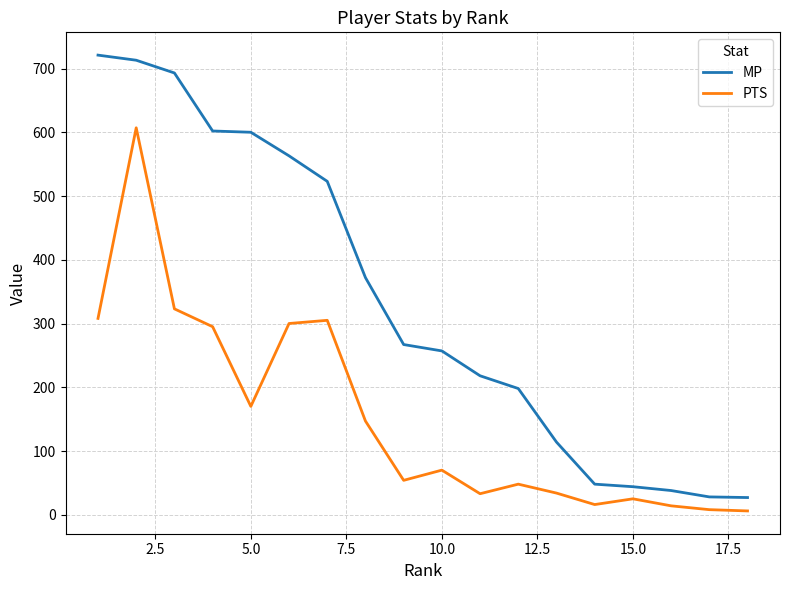

Does the chart have visible grid lines?

Yes